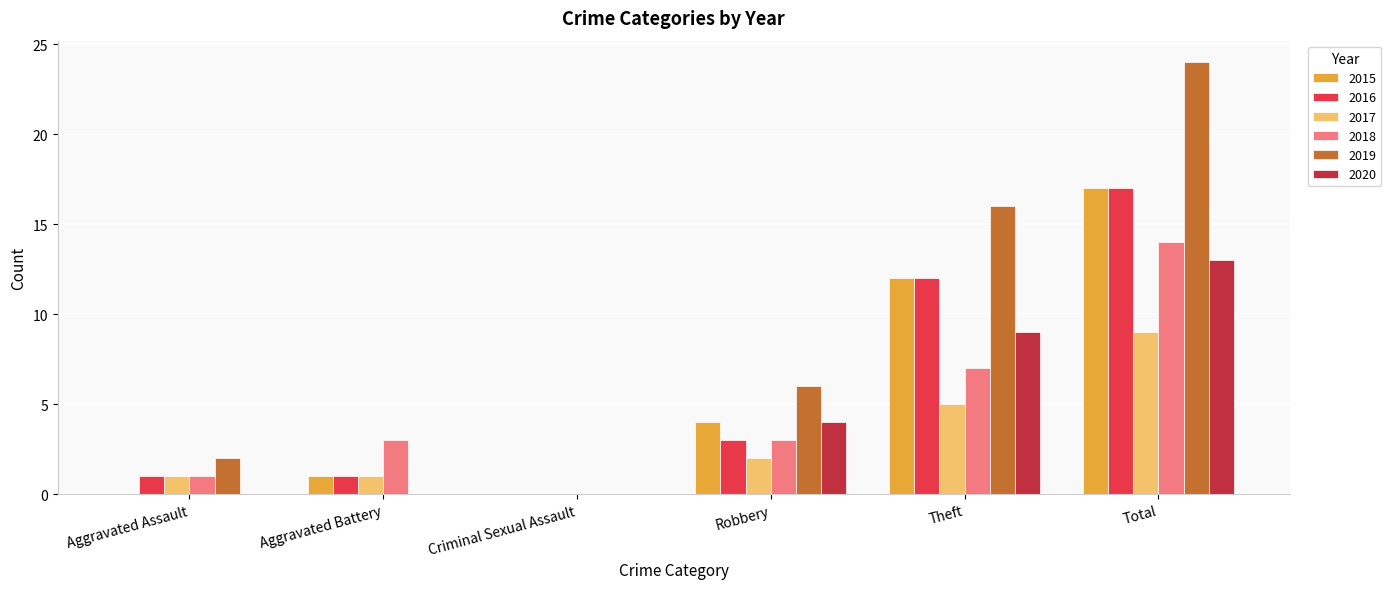

Which series has the largest total across all categories?

2019